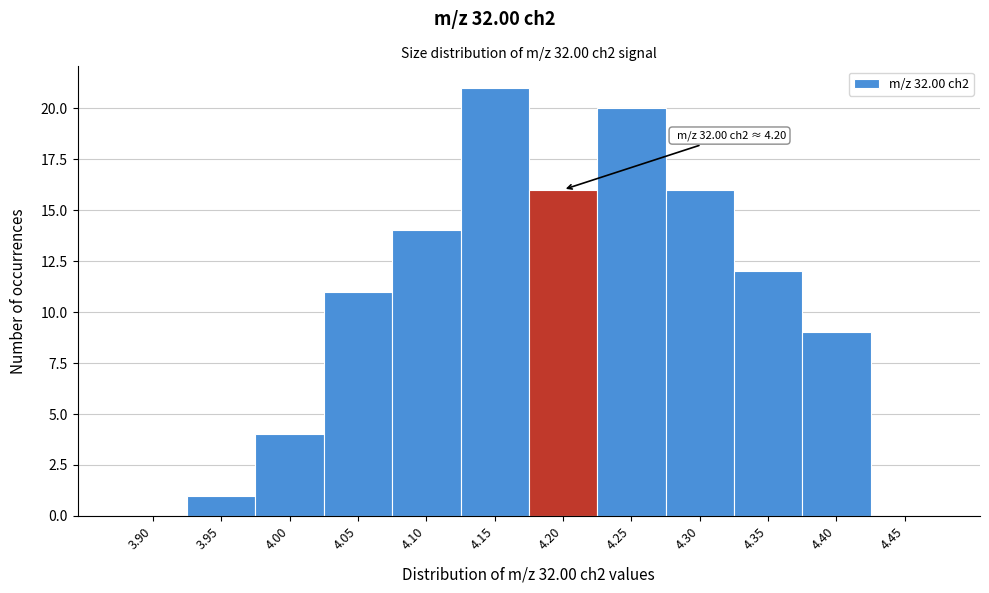

Reading left to right, extract all data points from this chart.

3.90=0	3.95=1	4.00=4	4.05=11	4.10=14	4.15=21	4.20=16	4.25=20	4.30=16	4.35=12	4.40=9	4.45=0